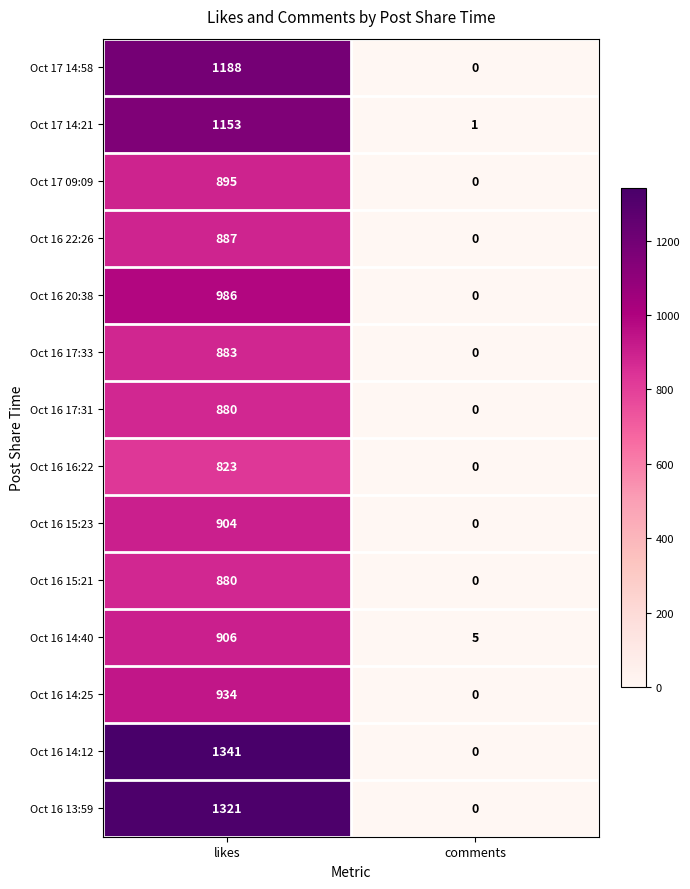

What is the spread (max minus min) of values at likes?

518